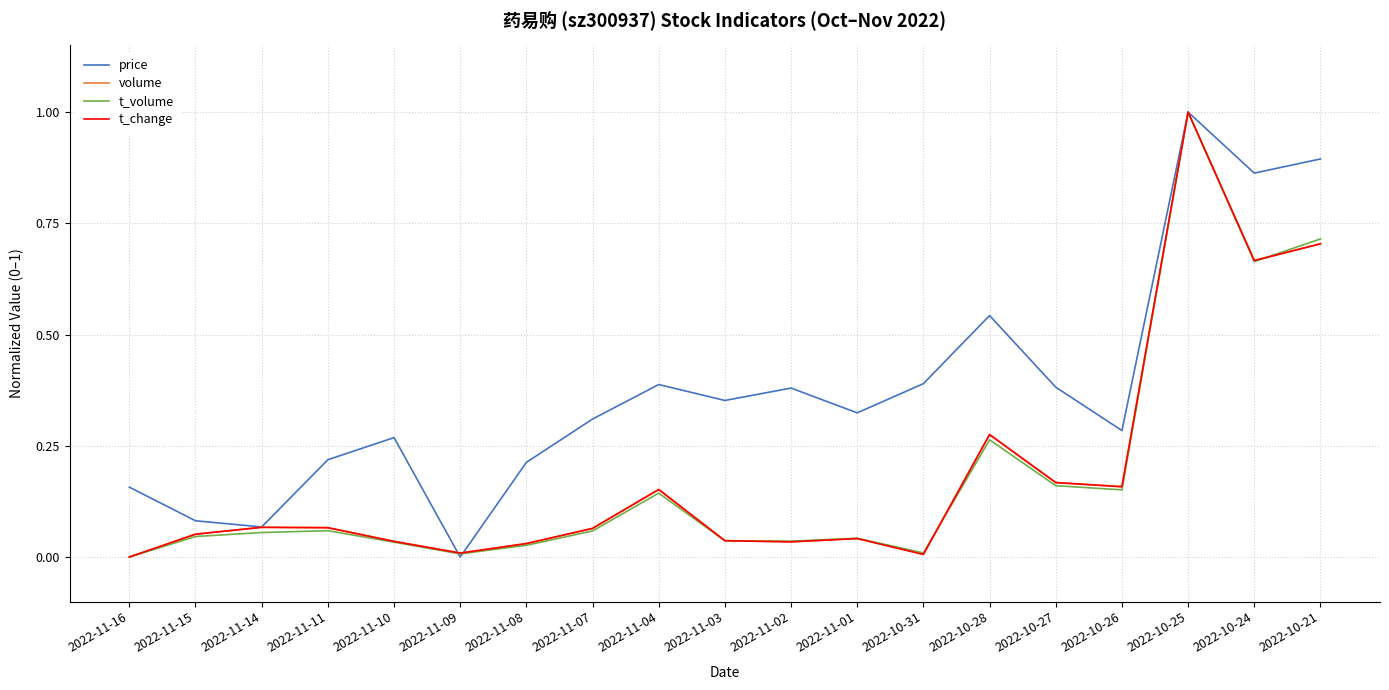

At which category is the sum across all series the highest?

2022-10-25